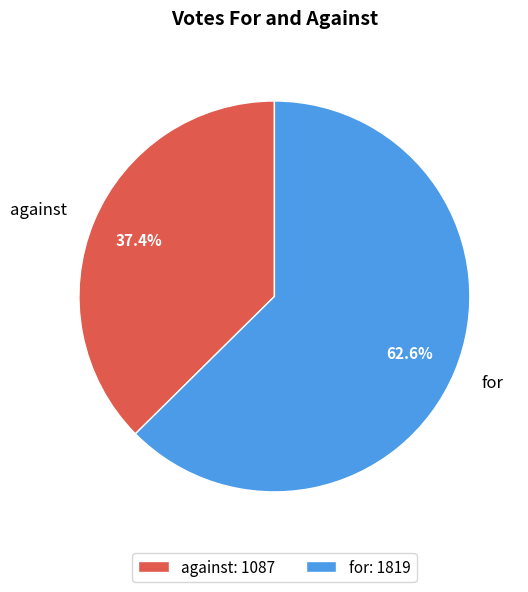

Is the sum of for and against greater than half?

Yes